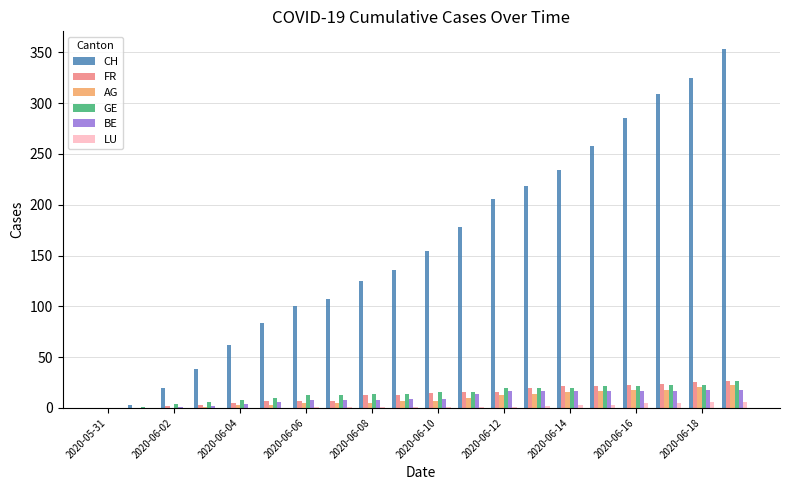

Which series has the largest total across all categories?

CH